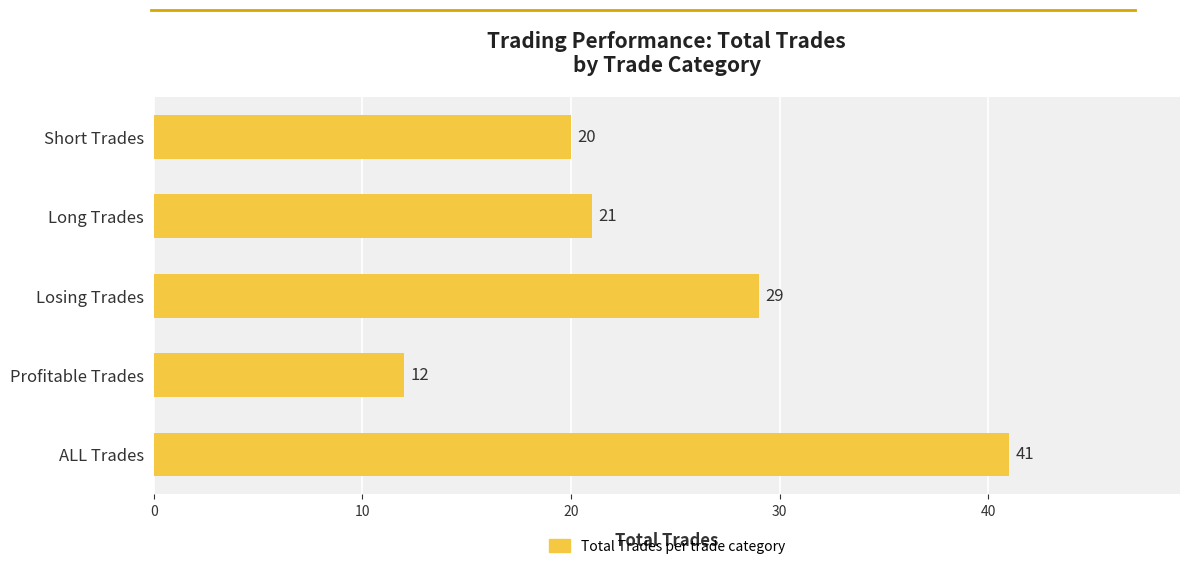

Does the chart contain stacked bars?

No